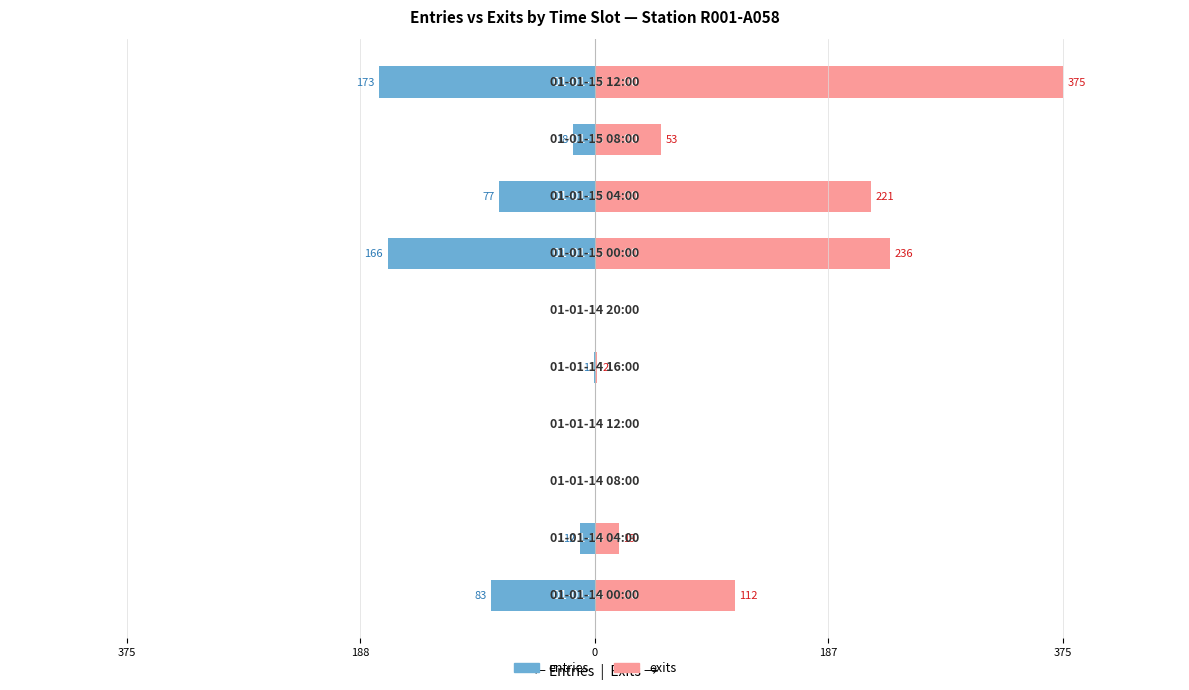

What are all the series names shown in the legend?

entries, exits